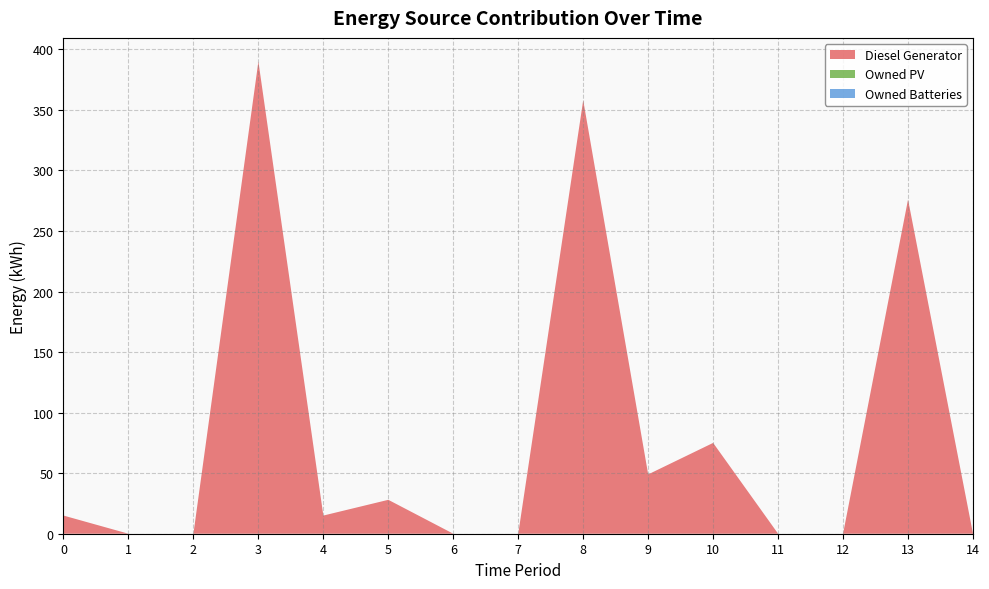

Reading left to right, transcribe all the data shown in this chart.

Diesel Generator: 0=15	1=0	2=0	3=390	4=15	5=28	6=0	7=0	8=358	9=49	10=75	11=0	12=0	13=276	14=0
Owned PV: 0=0	1=0	2=0	3=0	4=0	5=0	6=0	7=0	8=0	9=0	10=0	11=0	12=0	13=0	14=0
Owned Batteries: 0=0	1=0	2=0	3=0	4=0	5=0	6=0	7=0	8=0	9=0	10=0	11=0	12=0	13=0	14=0